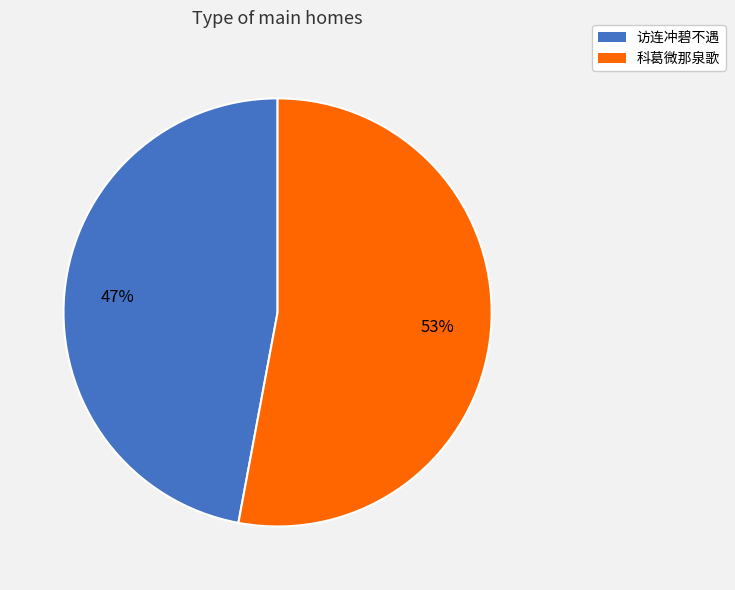

Is it true that 访连冲碧不遇 is 41% of the pie?

False